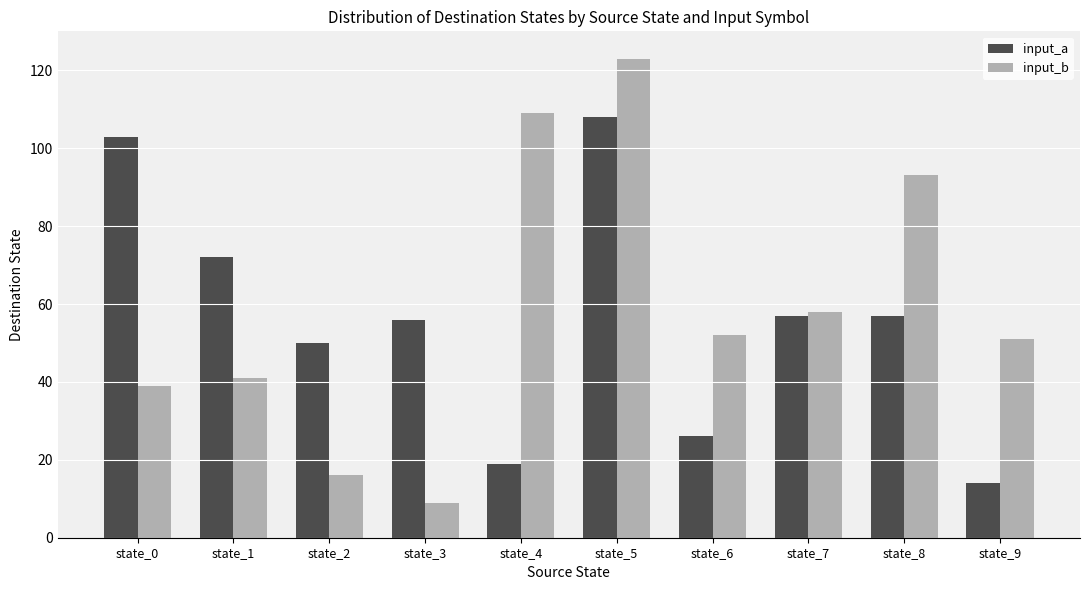

What is the average value of the input_a series?

56